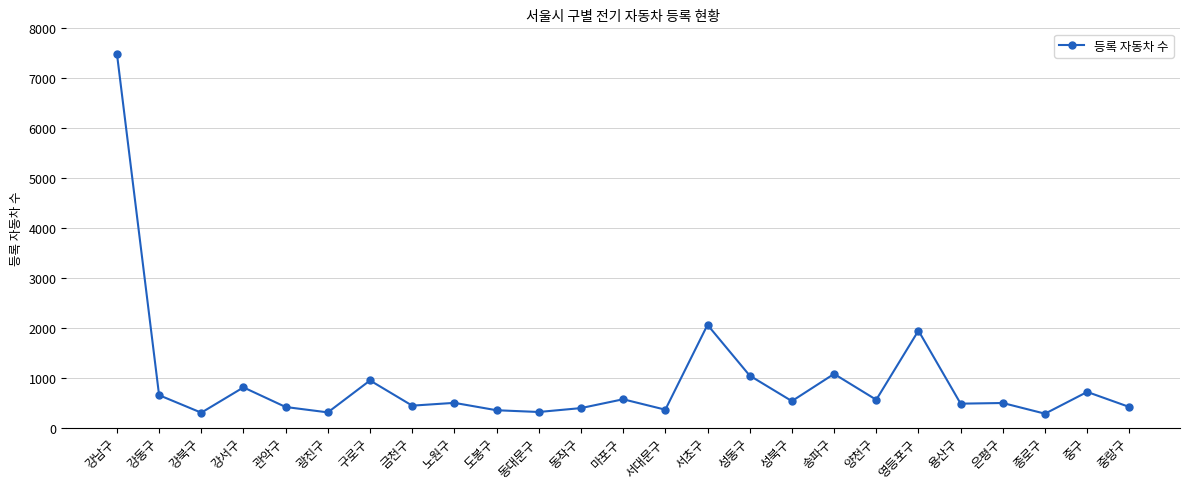

Which category has the highest value across all series?

강남구